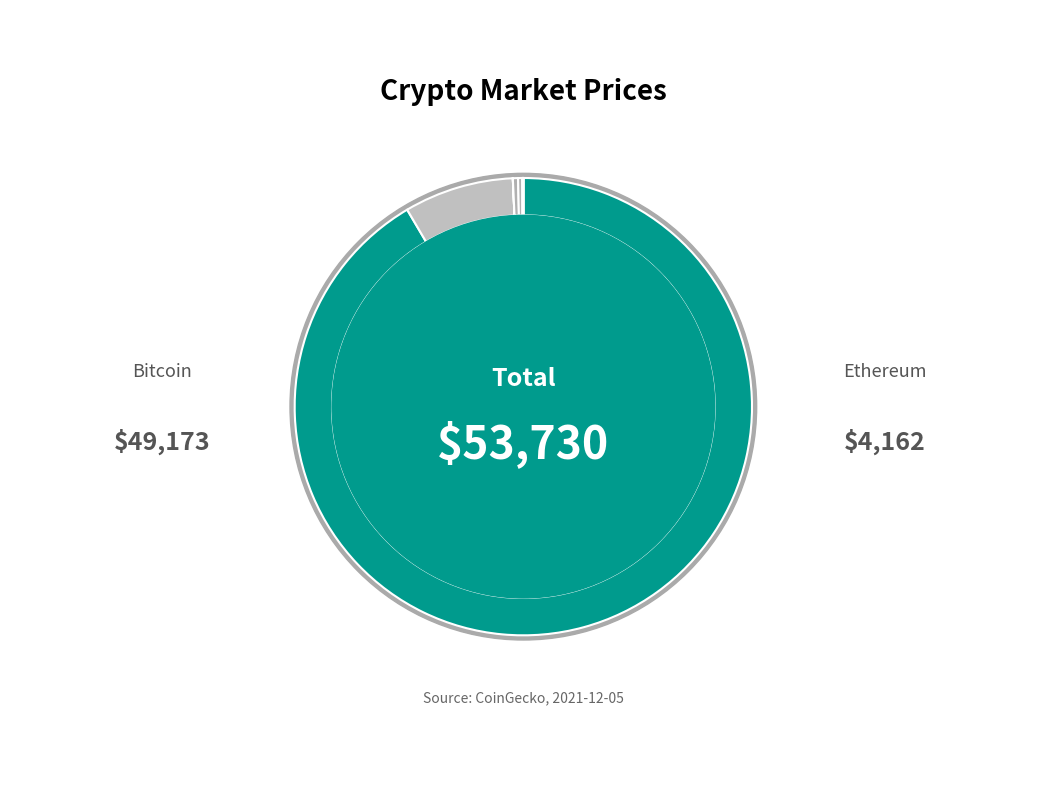

Which category has the biggest portion of the pie?

btc